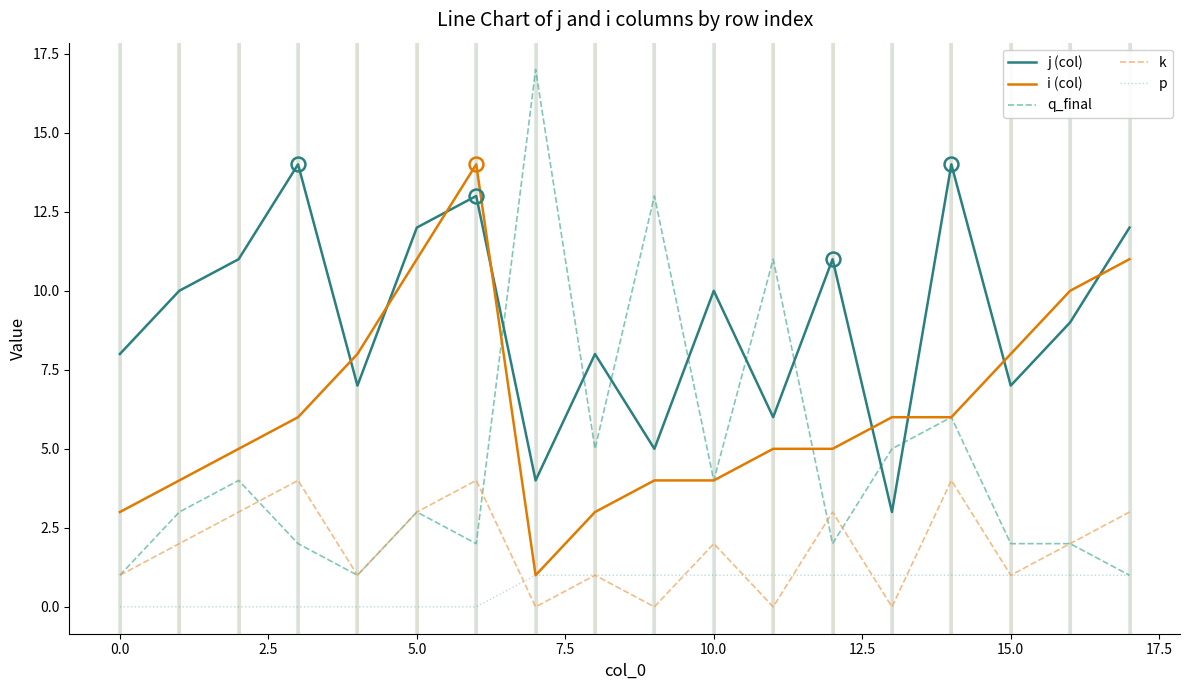

Which series has the largest total across all categories?

j (col)